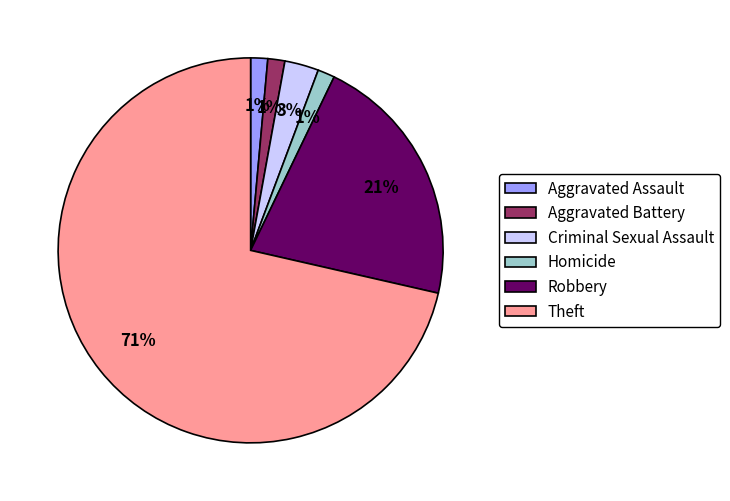

True or false: Theft accounts for 64% of the total.

False